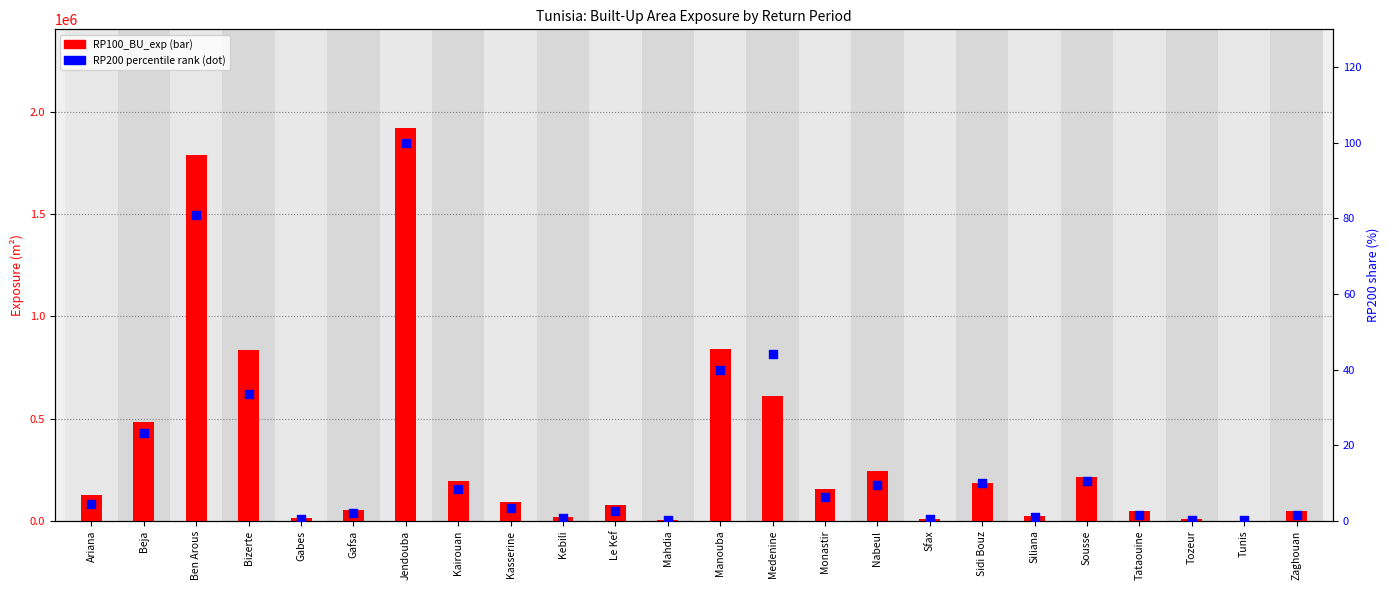

Which series has the largest total across all categories?

RP100_BU_exp